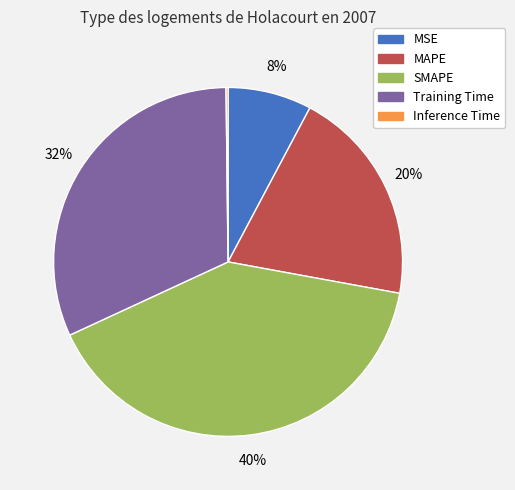

Between MAPE and MSE, which is larger?

MAPE